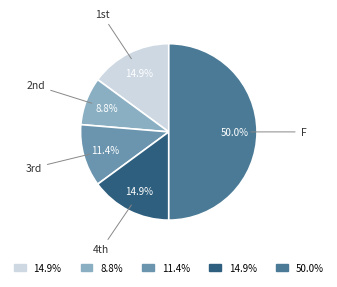

What is the smallest slice in the pie chart?

2nd